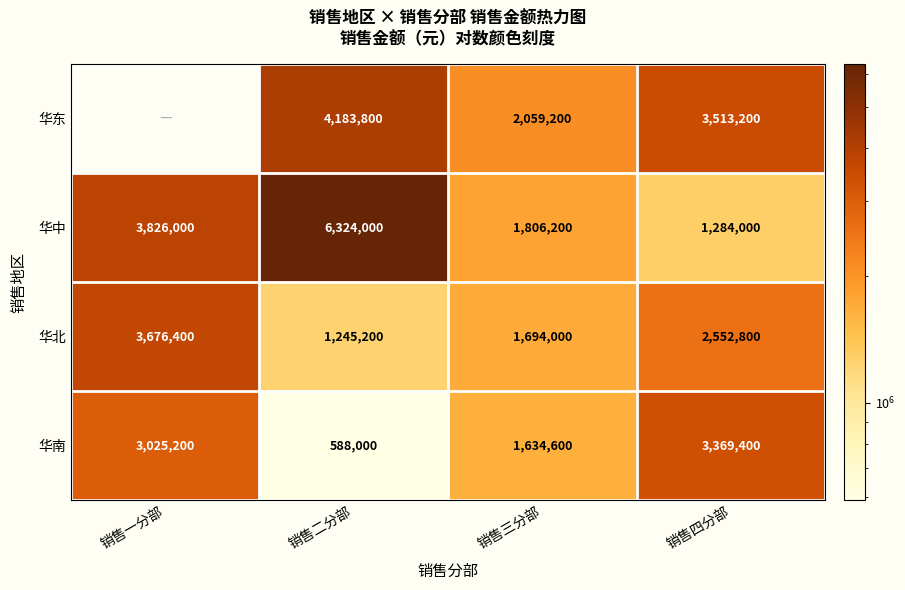

What is the maximum value shown in the chart?

6324000.0